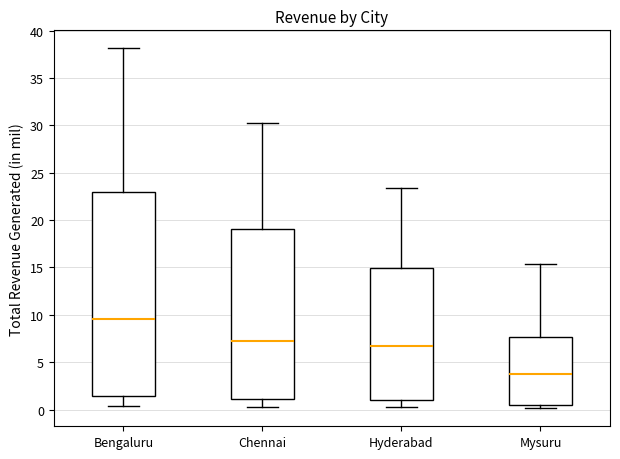

Reading left to right, transcribe this box plot: for each box, give where its median line is, the range the box spans, and where its two whiskers end, as read against the y-axis. The values are not printed on the chart, so give them approximately, as read against the axis.

Bengaluru: median 9.5, box 1.5 to 23.0, whiskers 0.5 to 38.0
Chennai: median 7.0, box 1.0 to 19.0, whiskers 0.5 to 30.0
Hyderabad: median 6.5, box 1.0 to 15.0, whiskers 0.5 to 23.5
Mysuru: median 3.5, box 0.5 to 7.5, whiskers 0.0 to 15.5